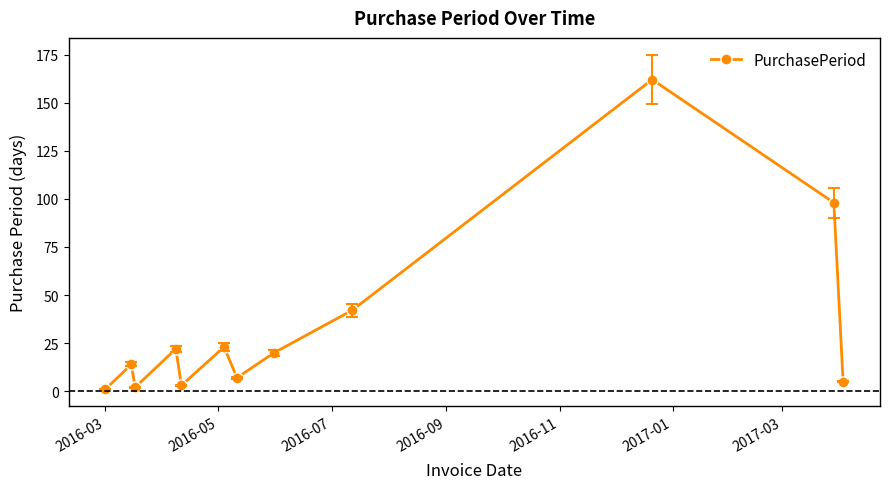

What is the greatest value displayed?

162